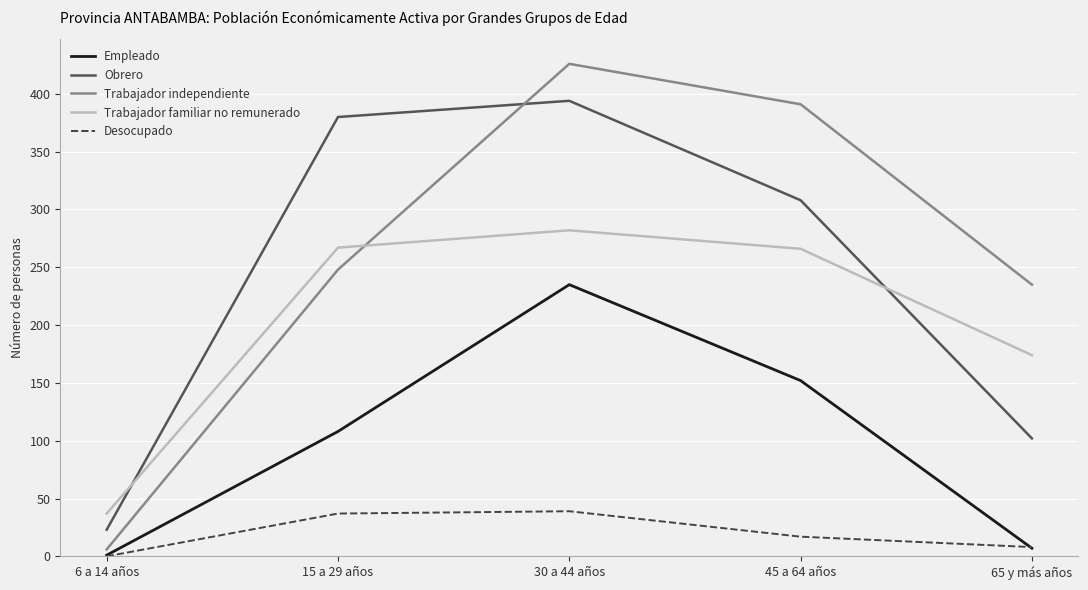

List the series in order of their peak value, highest first.

Trabajador independiente, Obrero, Trabajador familiar no remunerado, Empleado, Desocupado